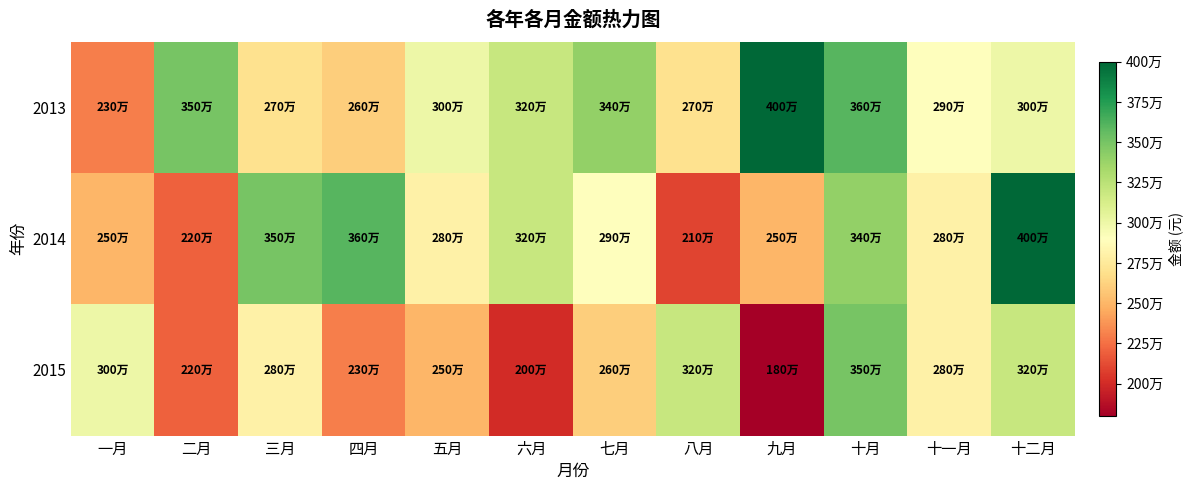

List the series in order of their overall mean, highest first.

2013, 2014, 2015